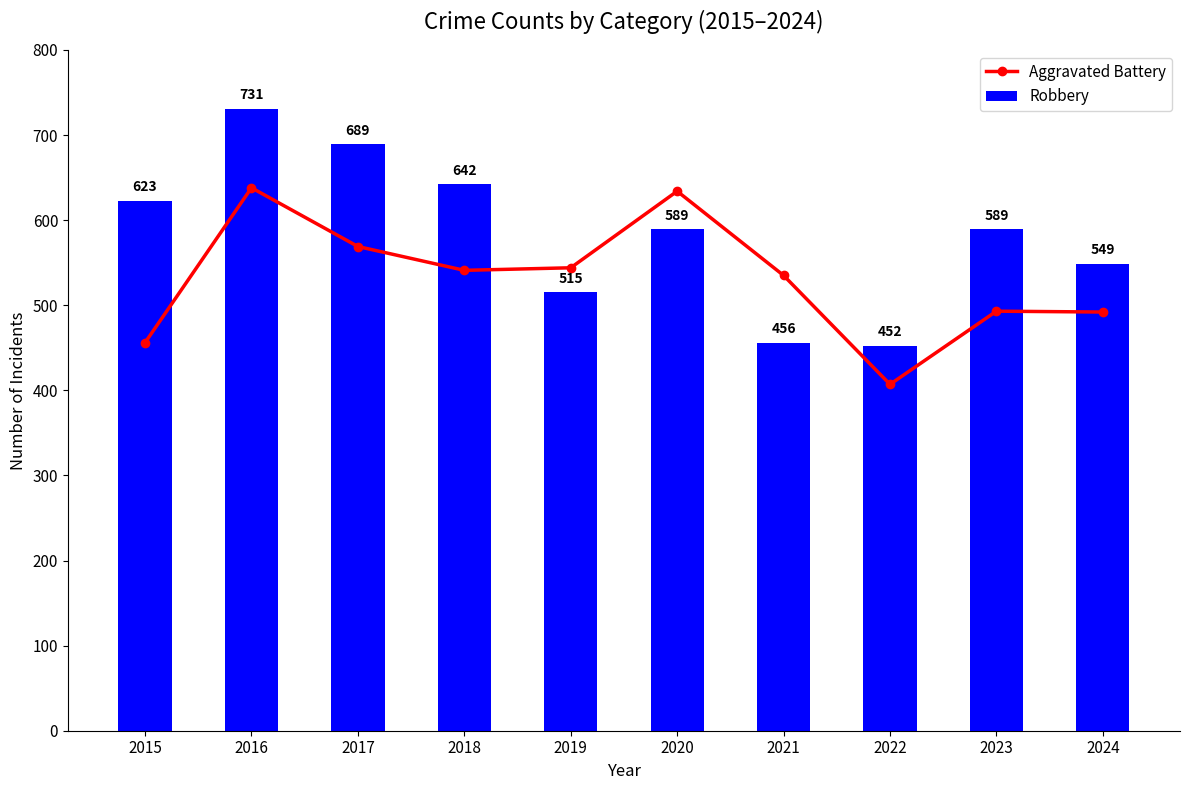

Reading right to left, transcribe all the data shown in this chart.

Aggravated Battery: 492	493	407	535	634	544	541	569	638	456
Robbery: 549	589	452	456	589	515	642	689	731	623